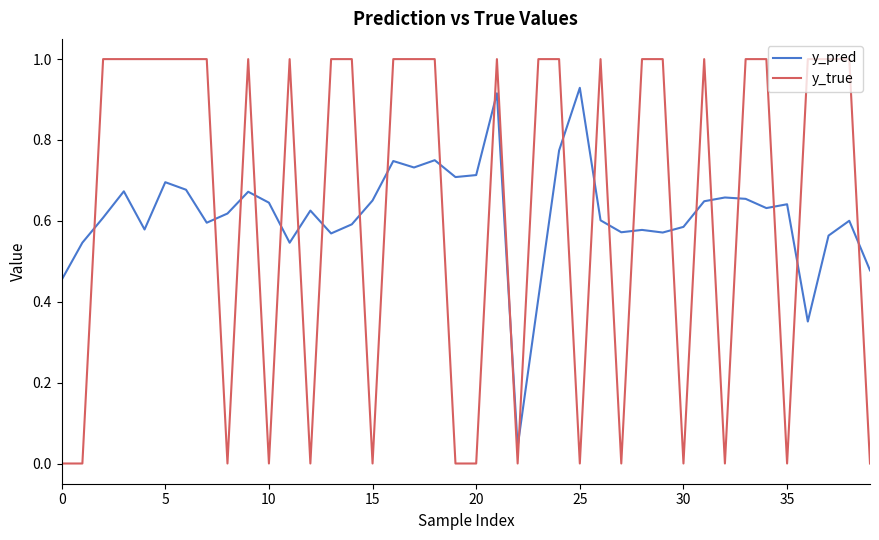

What is the greatest value displayed?

1.0